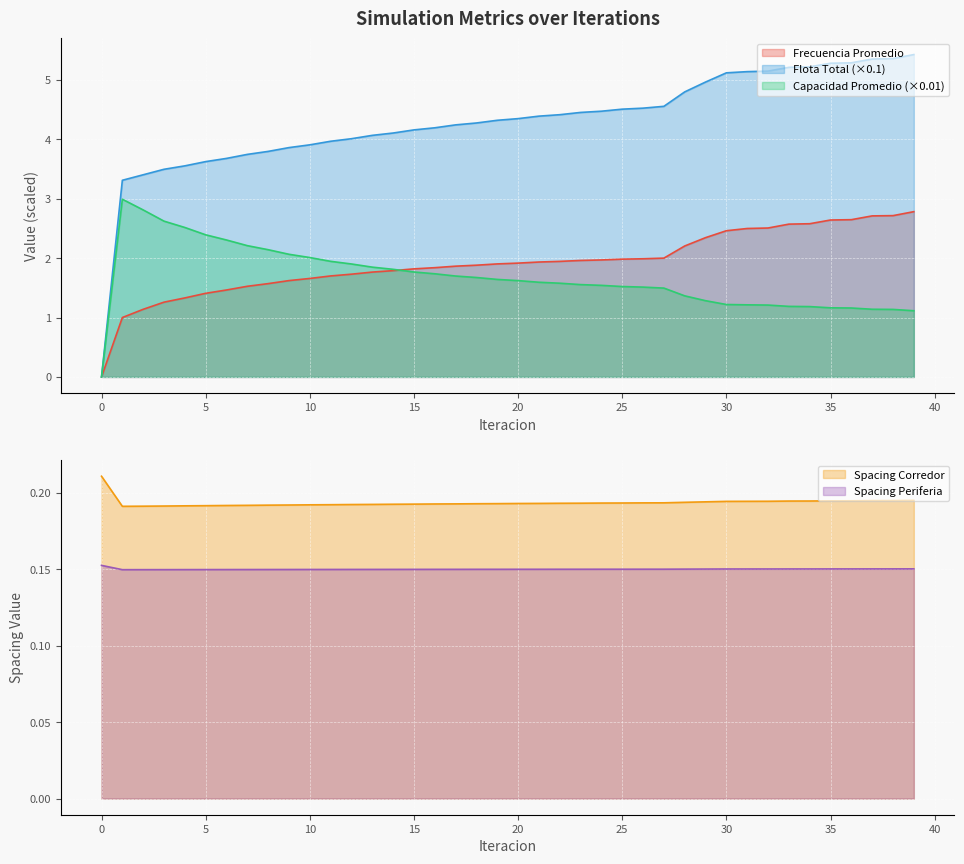

How many series are shown in this chart?

5